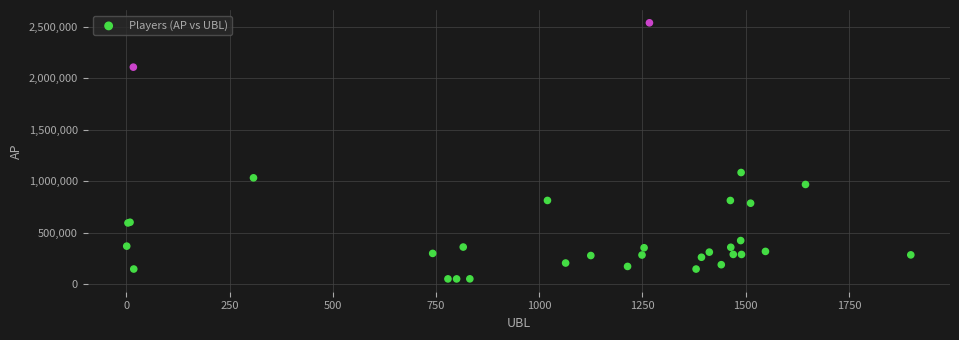

What Y value in the scatter plot is closest to 1294494?

1083858